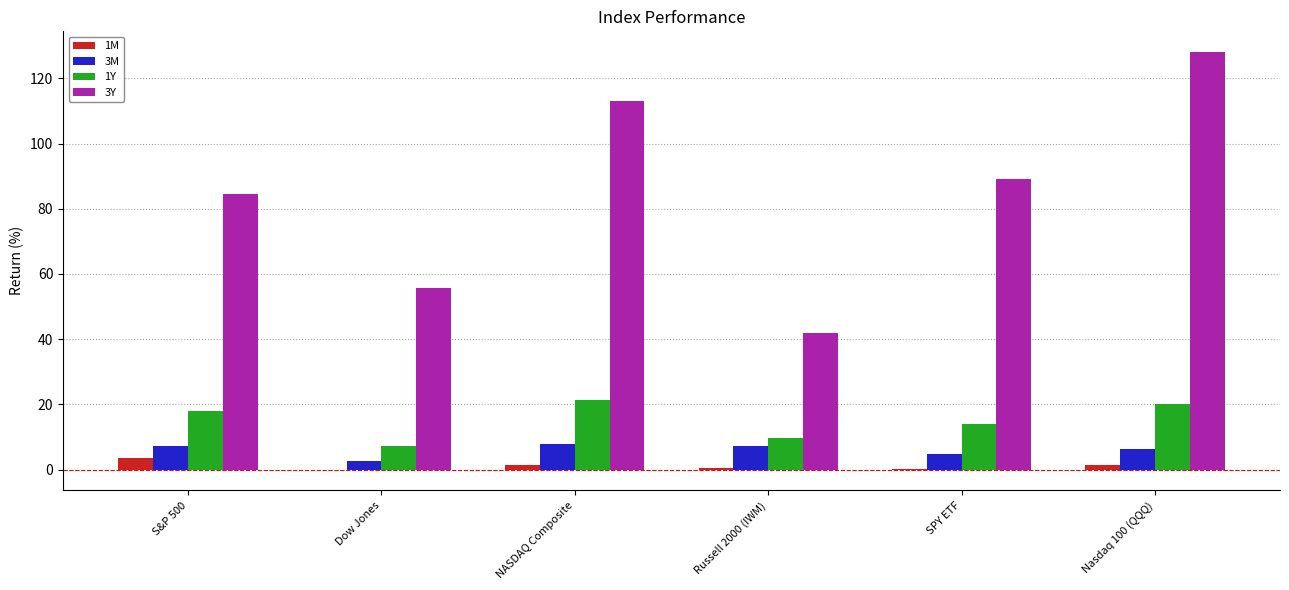

What is the difference between the 3M values at Nasdaq 100 (QQQ) and S&P 500?

0.8